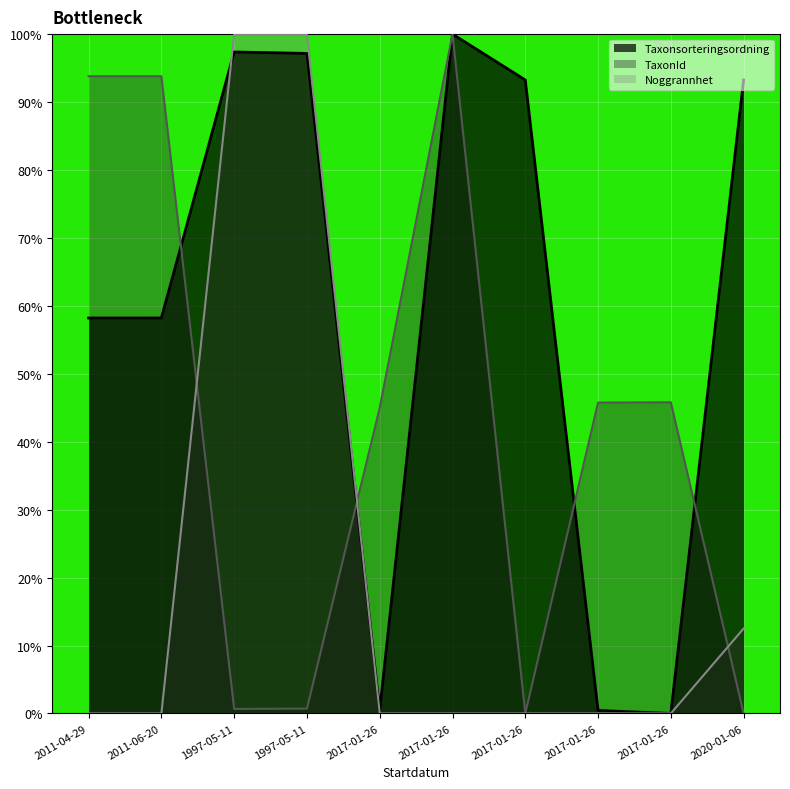

Is the value of Noggrannhet at 2011-06-20 greater than the value of Taxonsorteringsordning at 2017-01-26?

No